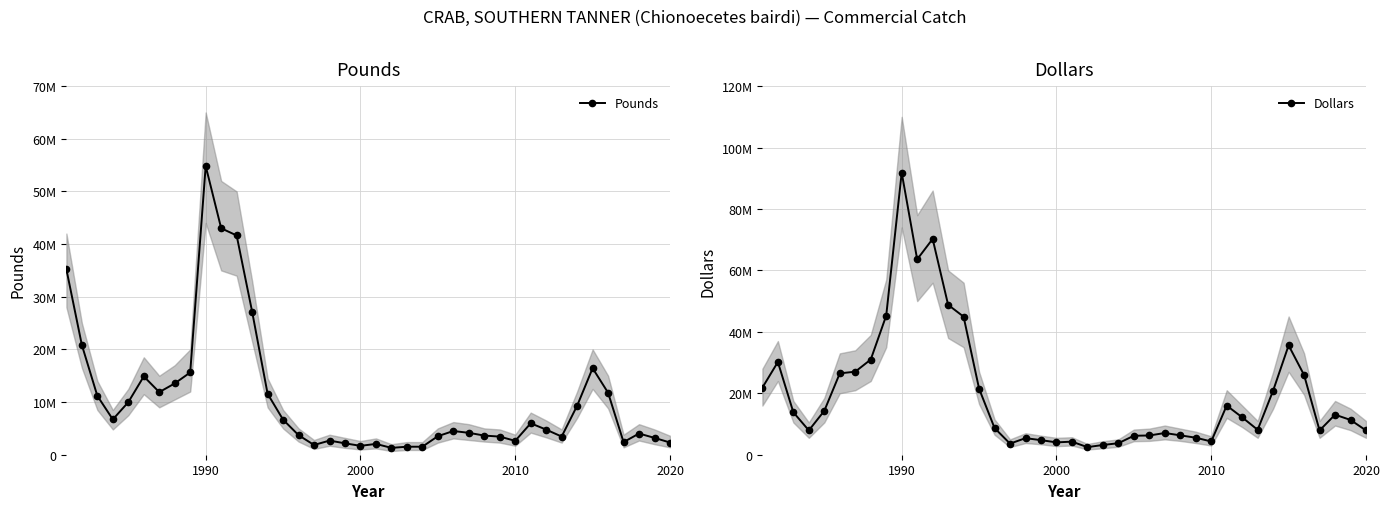

Which series has the largest total across all categories?

Dollars